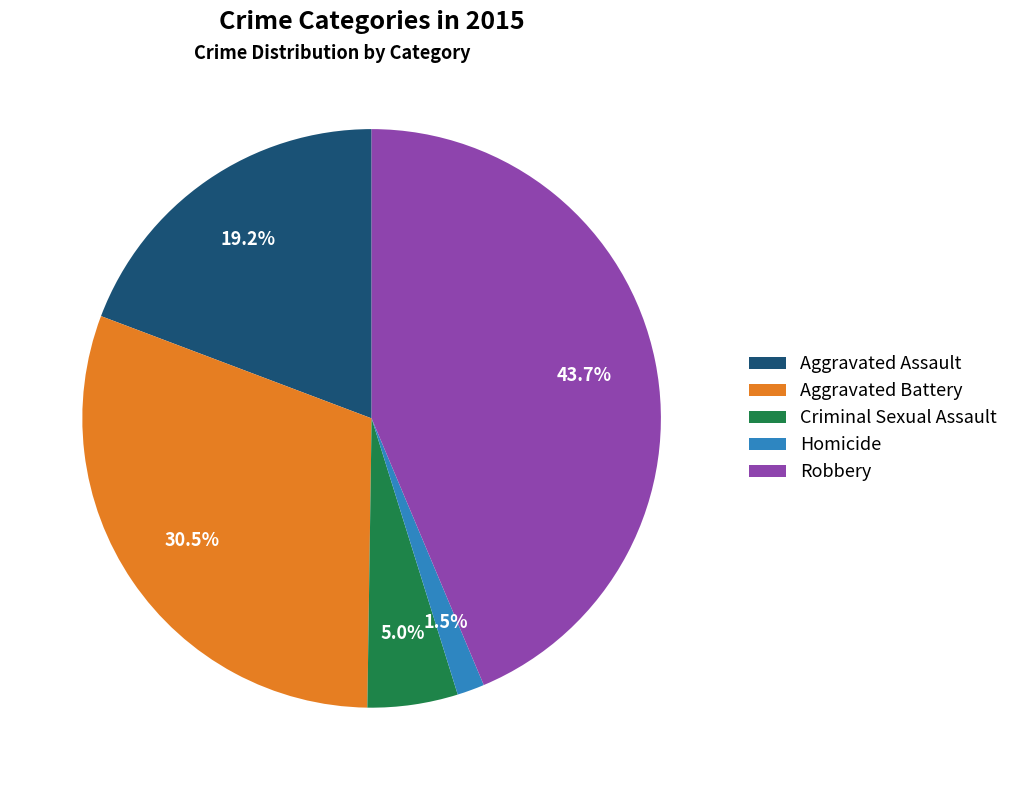

Combined, do Aggravated Assault and Criminal Sexual Assault account for over 50%?

No